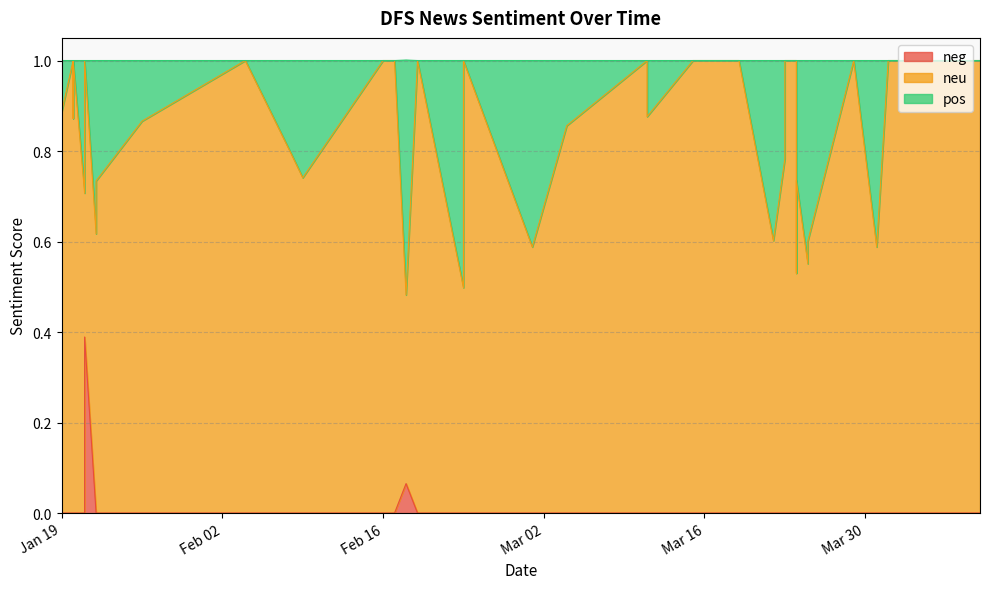

What is the minimum value for neu?

0.4